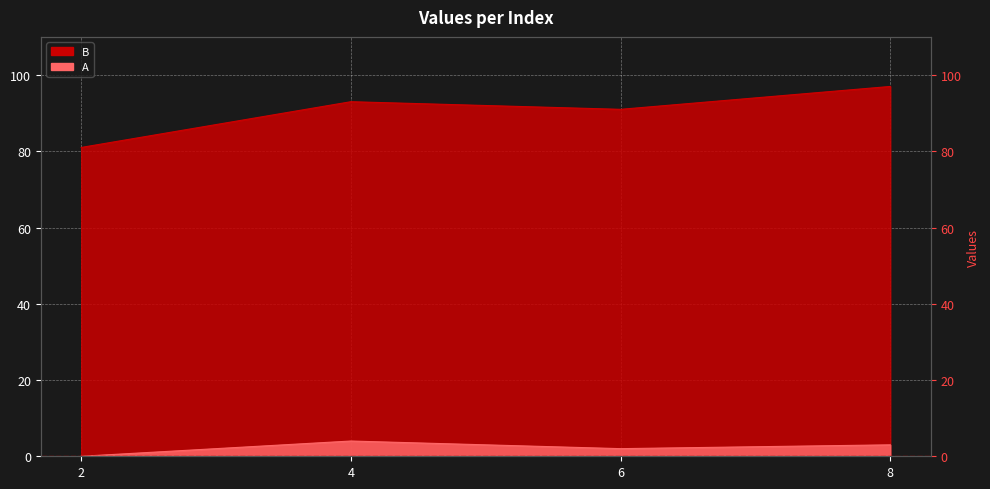

Between 4 and 2, which is larger?

4